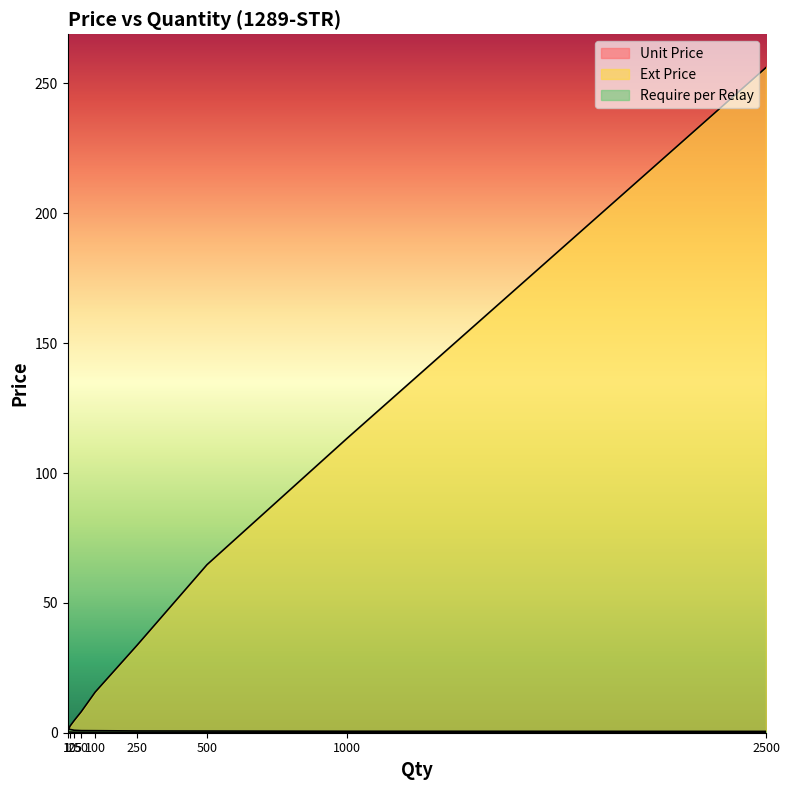

True or false: Require per Relay has more than 2 points higher than both neighbors.

False